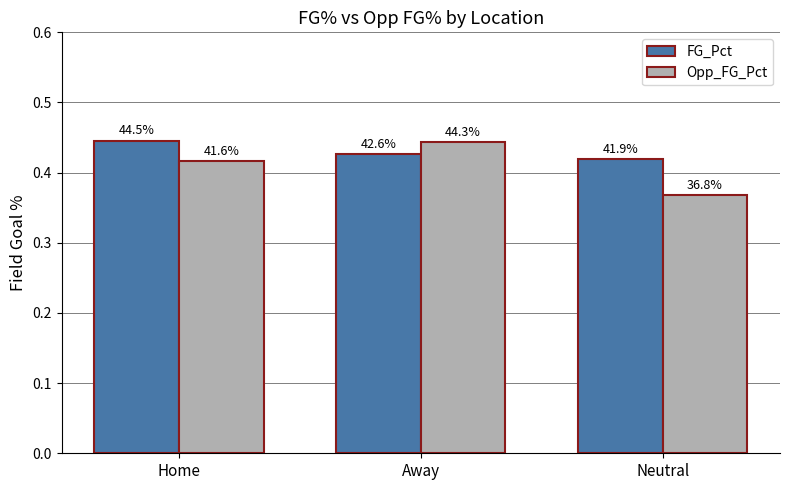

Which series has the widest spread of values?

Opp_FG_Pct